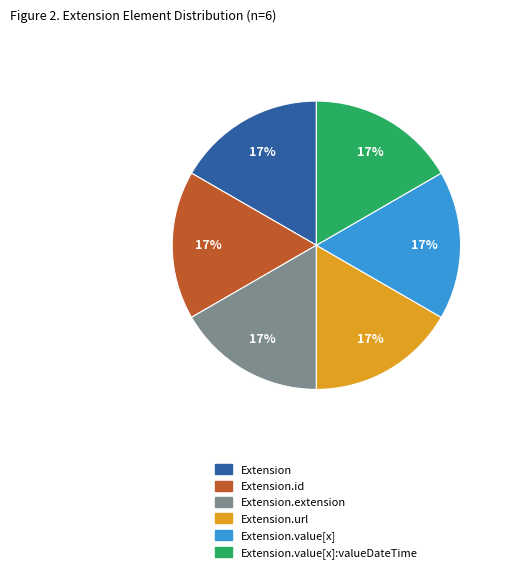

How many slices are in this pie chart?

6